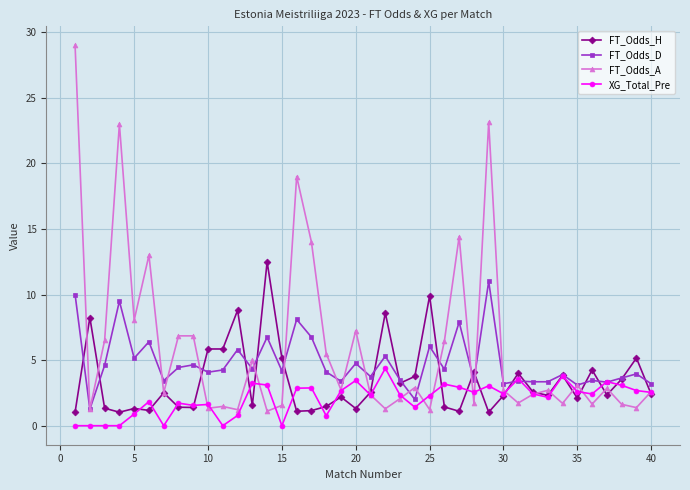

True or false: FT_Odds_A has more than 0 interior local peaks.

True